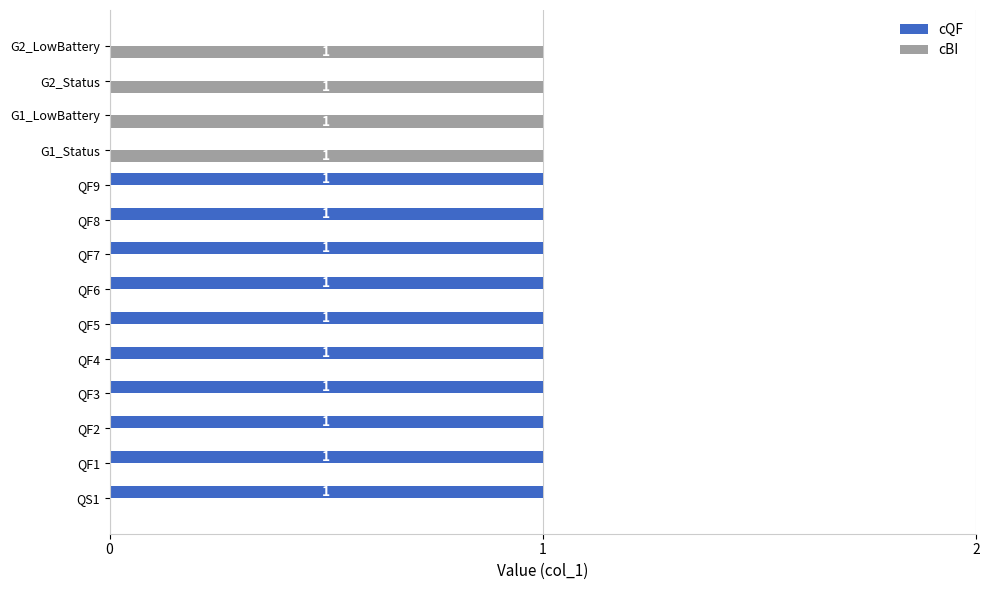

How many cQF values are between 0 and 1?

14